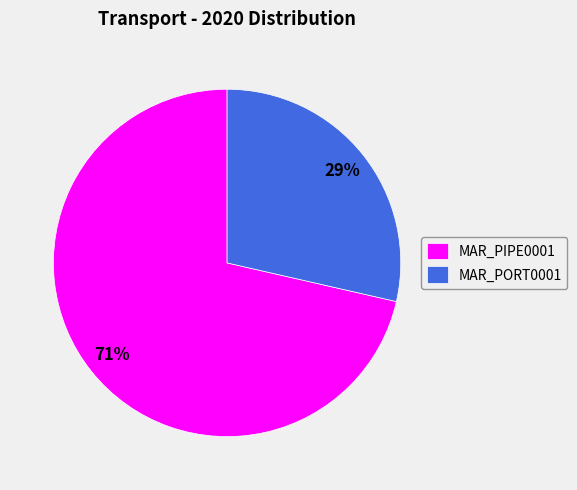

Which category accounts for the majority?

MAR_PIPE0001